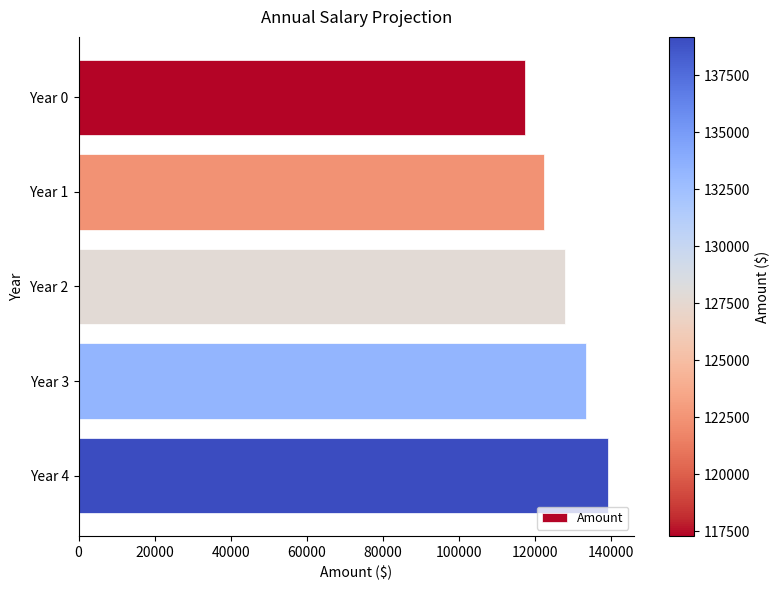

Where is the data nearest to the value 128234?

Year 2